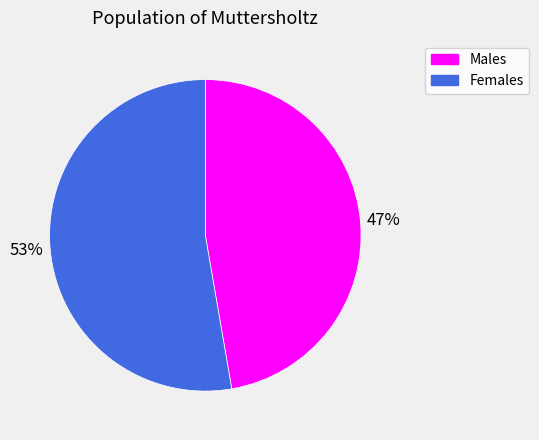

To the nearest percent, what percentage of the pie is Females?

53%